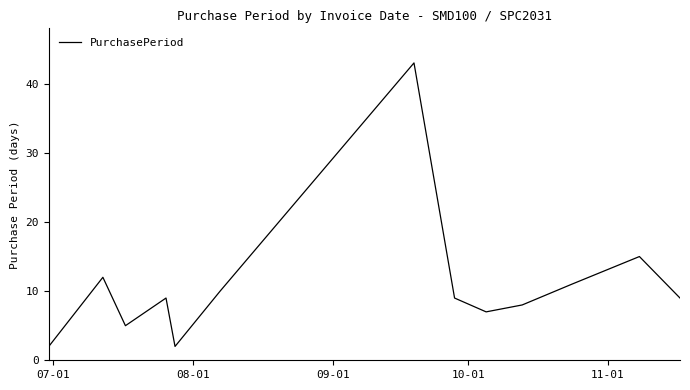

True or false: there are more than 0 points higher than both neighbors.

True